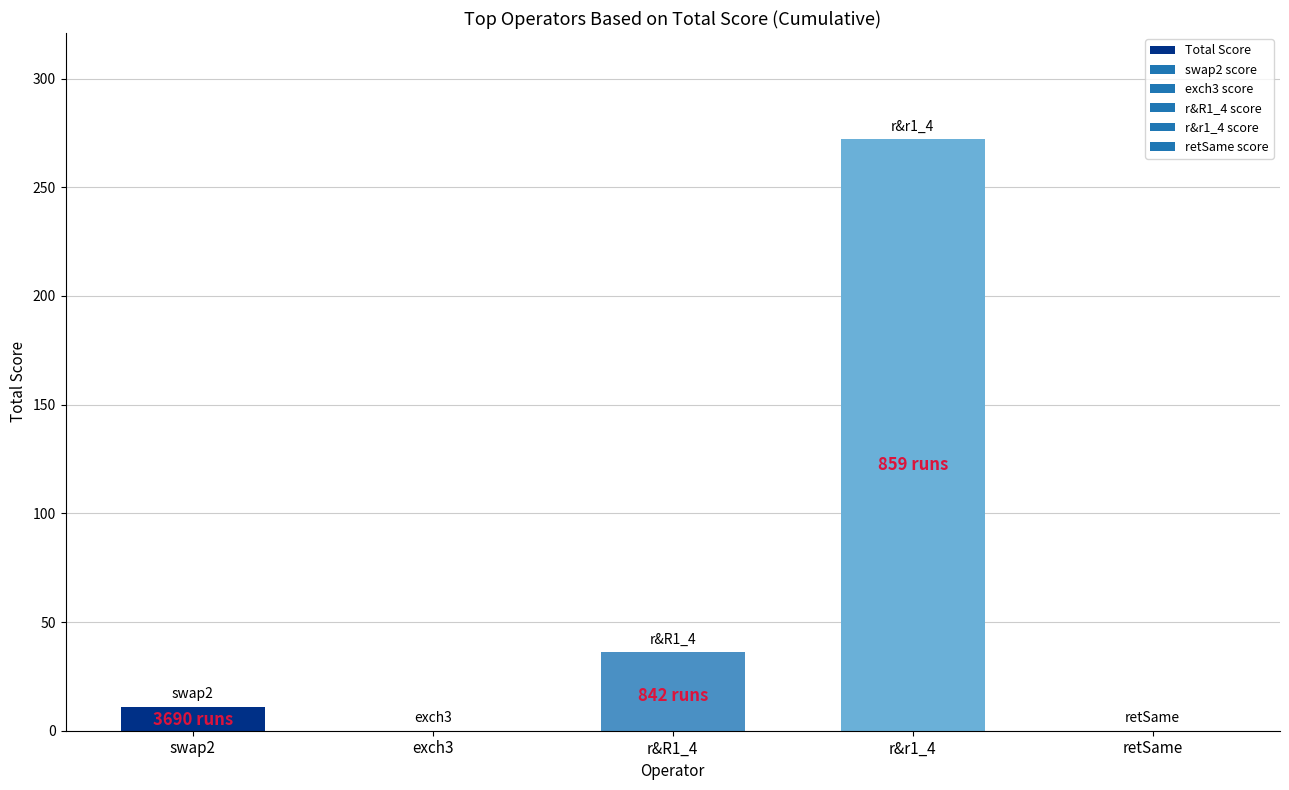

At which category does the chart reach its peak across all series?

r&r1_4